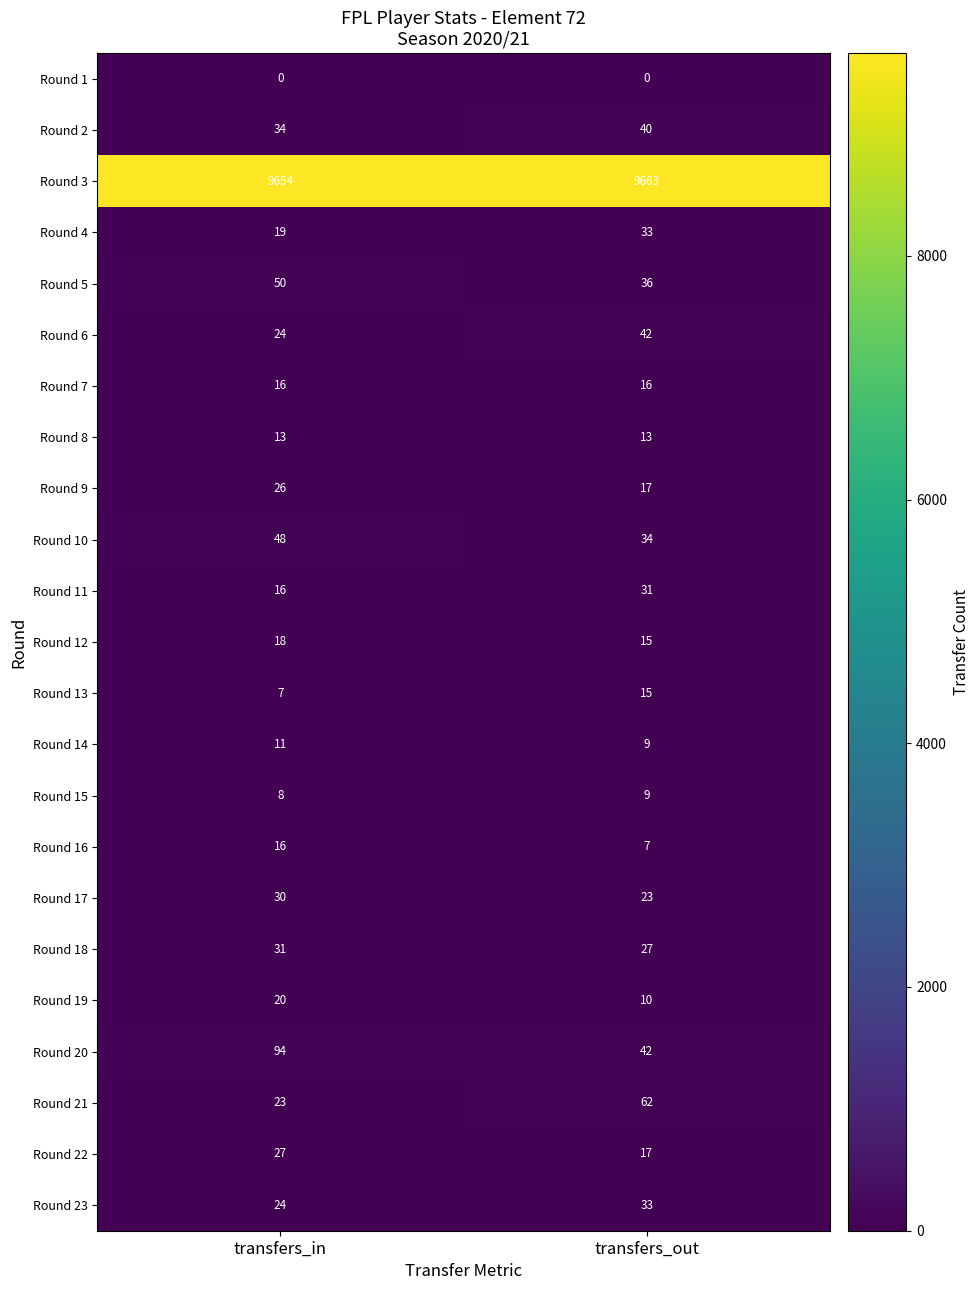

What is the approximate value of Round 7 at transfers_out?

16